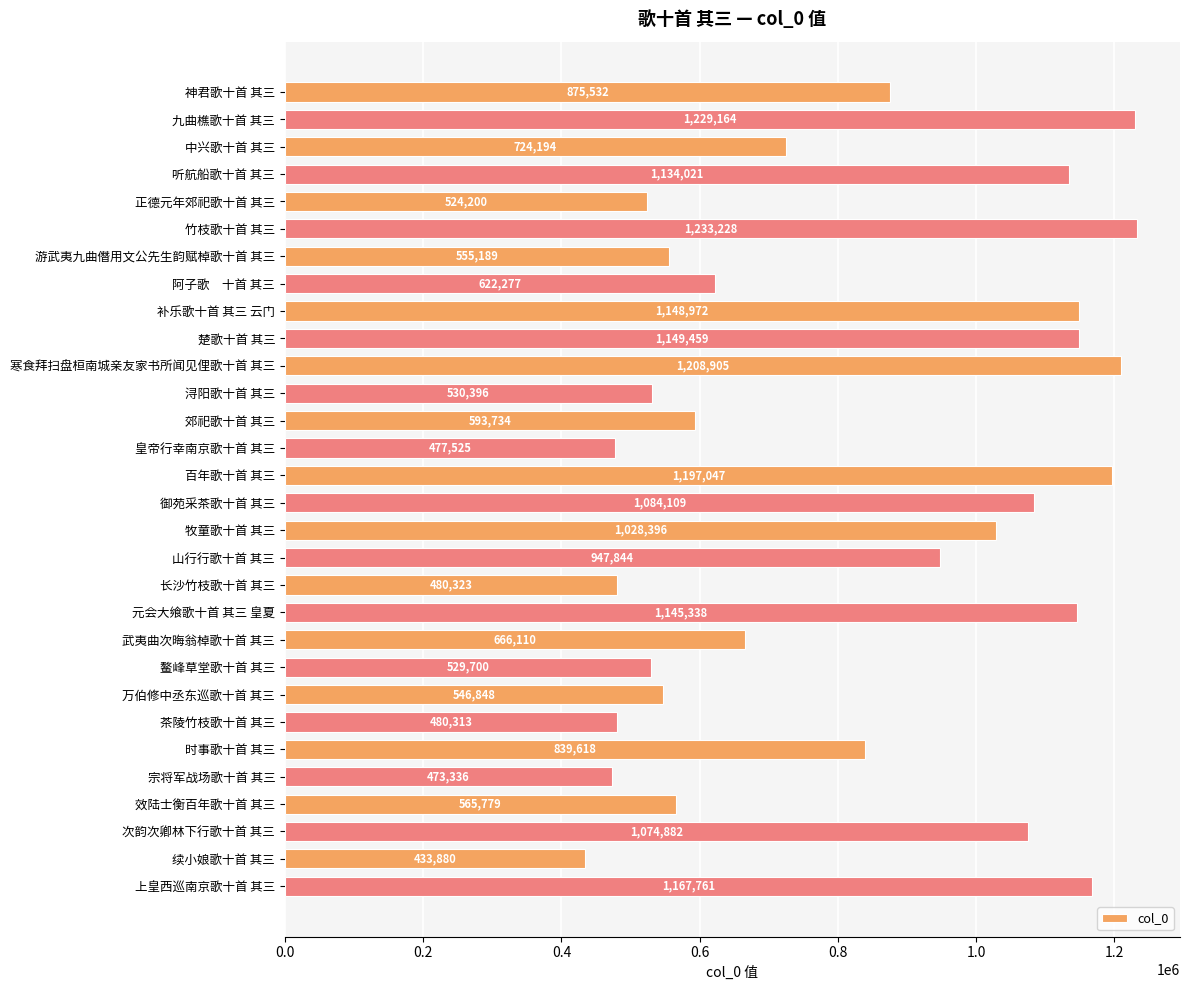

True or false: the data shows 756304 at 正德元年郊祀歌十首 其三.

False